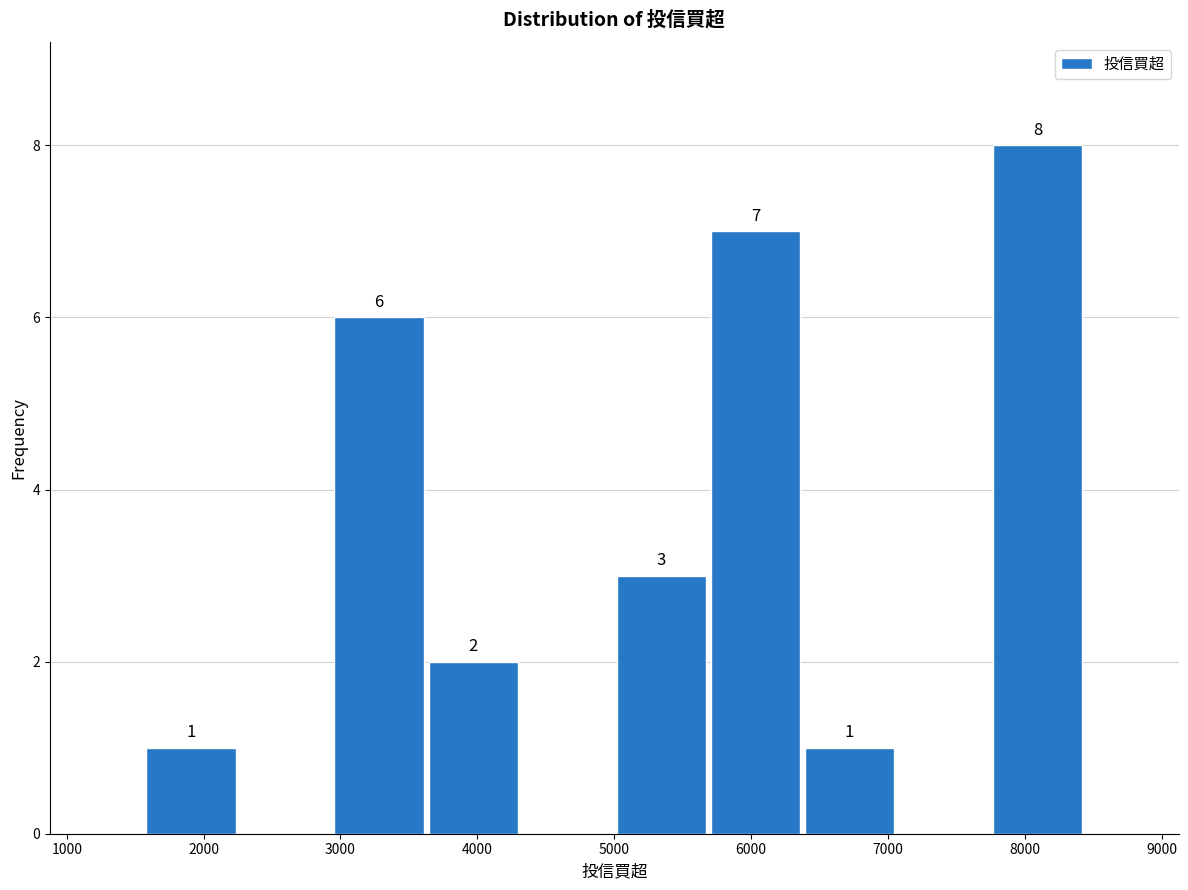

Which range on the x-axis has the tallest bar?

7700 to 8400